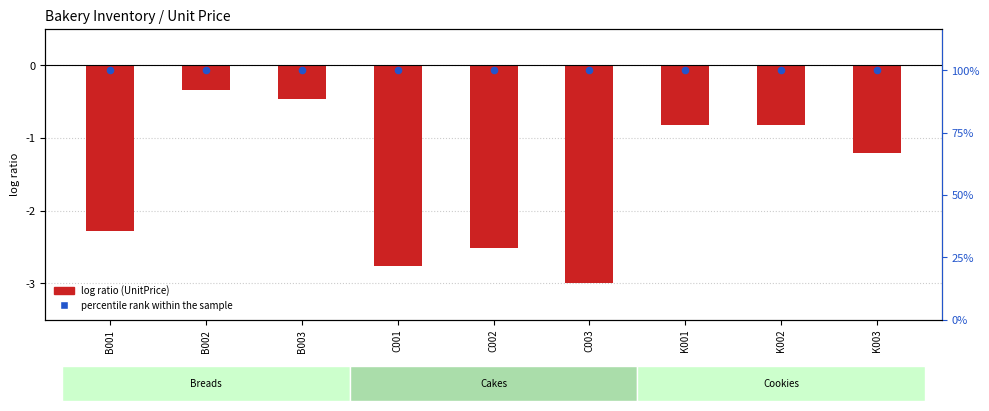

At which category is the sum across all series the highest?

B002